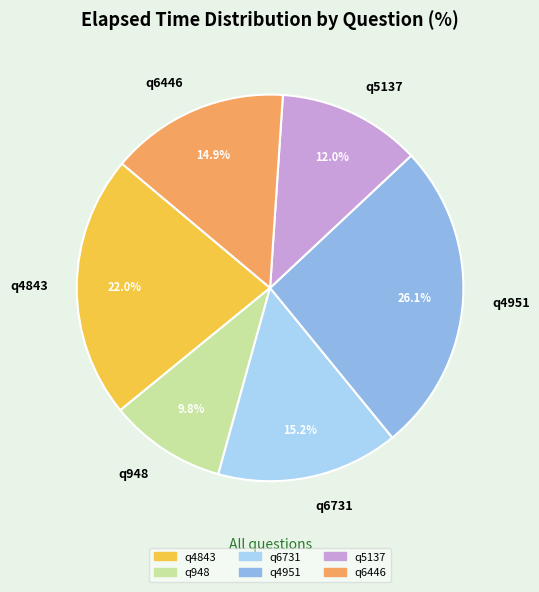

Is q6446 the majority of the pie?

No